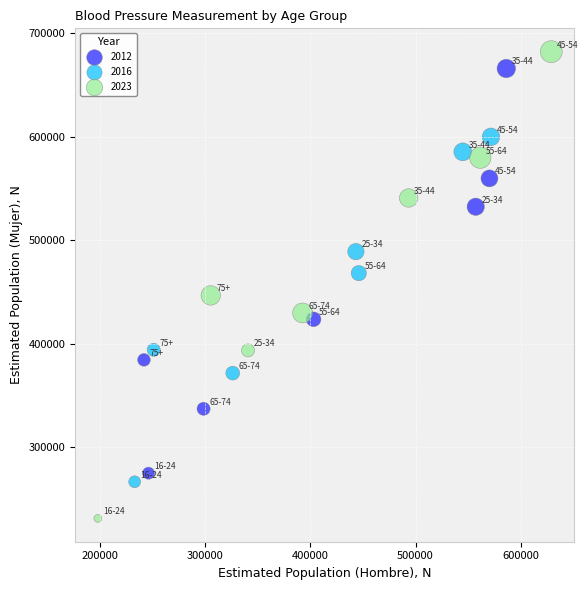

Which series contains the lowest Y value?

2023